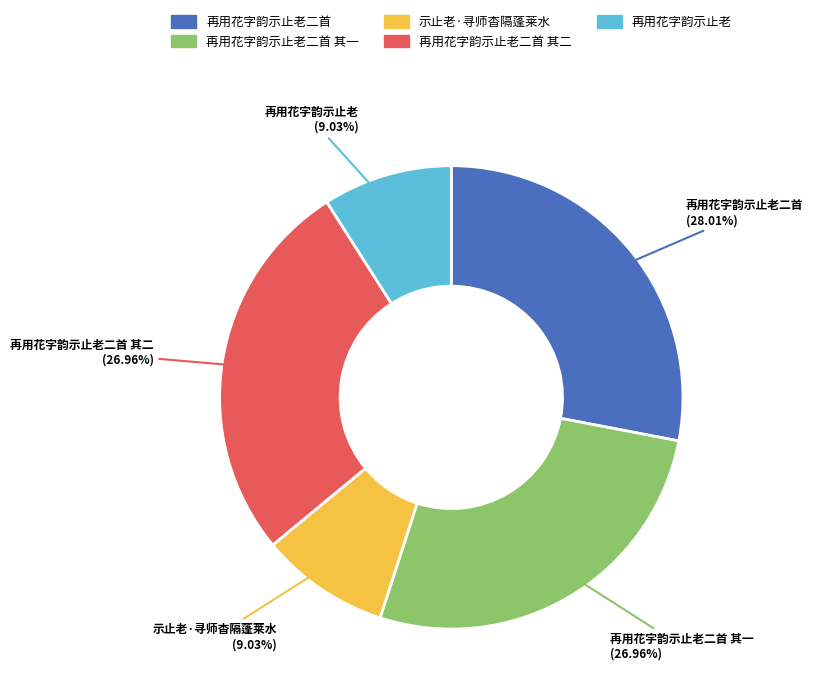

To the nearest percent, what portion does 再用花字韵示止老 represent?

9%